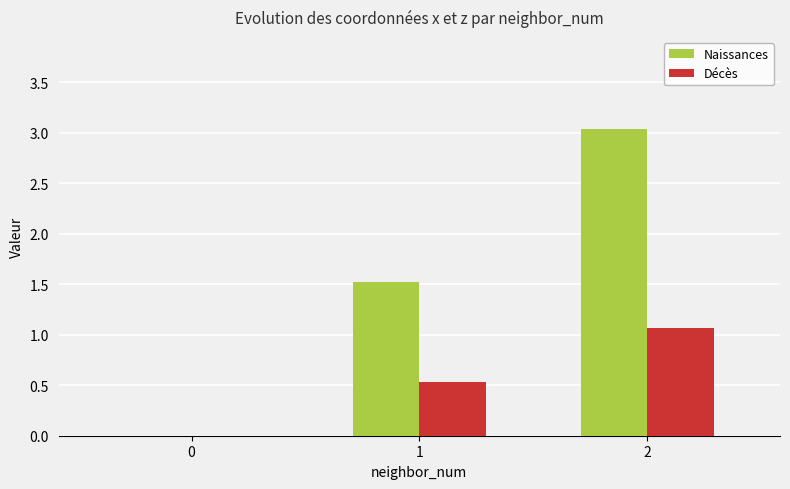

Which series changed the most between 0 and 2?

Naissances